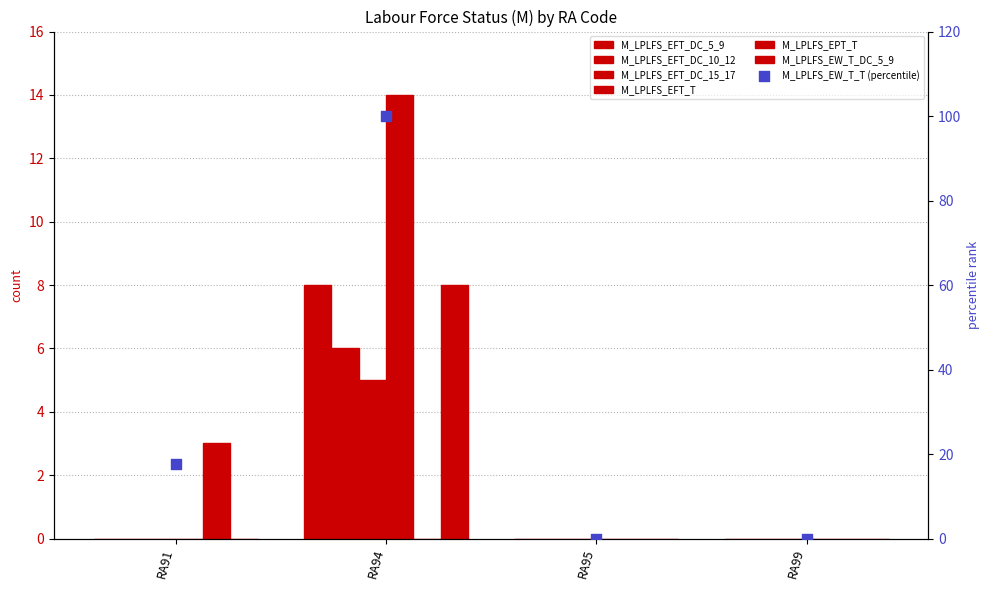

Which series has the largest total across all categories?

M_LPLFS_EFT_T